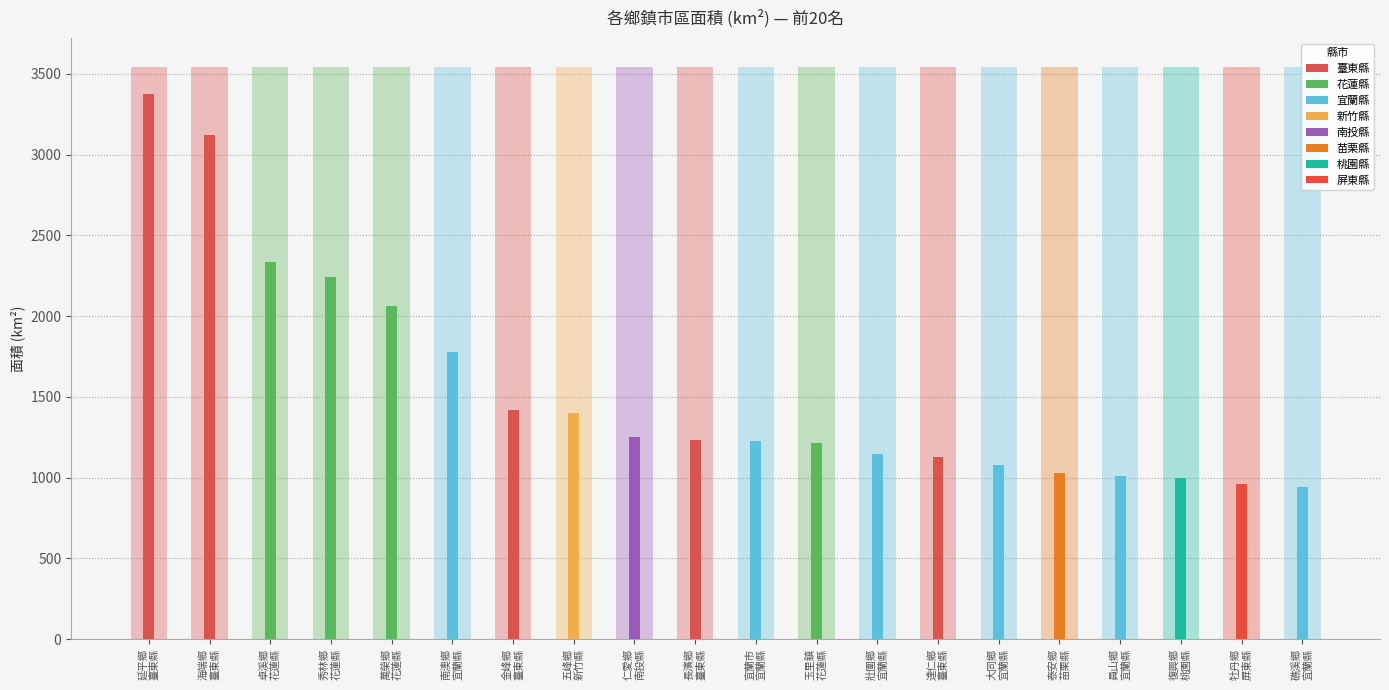

Reading right to left, extract all data points from this chart.

礁溪鄉
宜蘭縣=939.8	牡丹鄉
屏東縣=963.5	復興鄉
桃園縣=994.8	員山鄉
宜蘭縣=1012.3	泰安鄉
苗栗縣=1030.5	大同鄉
宜蘭縣=1080.5	達仁鄉
臺東縣=1128.6	壯圍鄉
宜蘭縣=1145.8	玉里鎮
花蓮縣=1211.3	宜蘭市
宜蘭縣=1223.8	長濱鄉
臺東縣=1232.7	仁愛鄉
南投縣=1250.8	五峰鄉
新竹縣=1400.3	金峰鄉
臺東縣=1420.7	南澳鄉
宜蘭縣=1778.2	萬榮鄉
花蓮縣=2064.6	秀林鄉
花蓮縣=2241.3	卓溪鄉
花蓮縣=2335.5	海端鄉
臺東縣=3118.2	延平鄉
臺東縣=3375.1